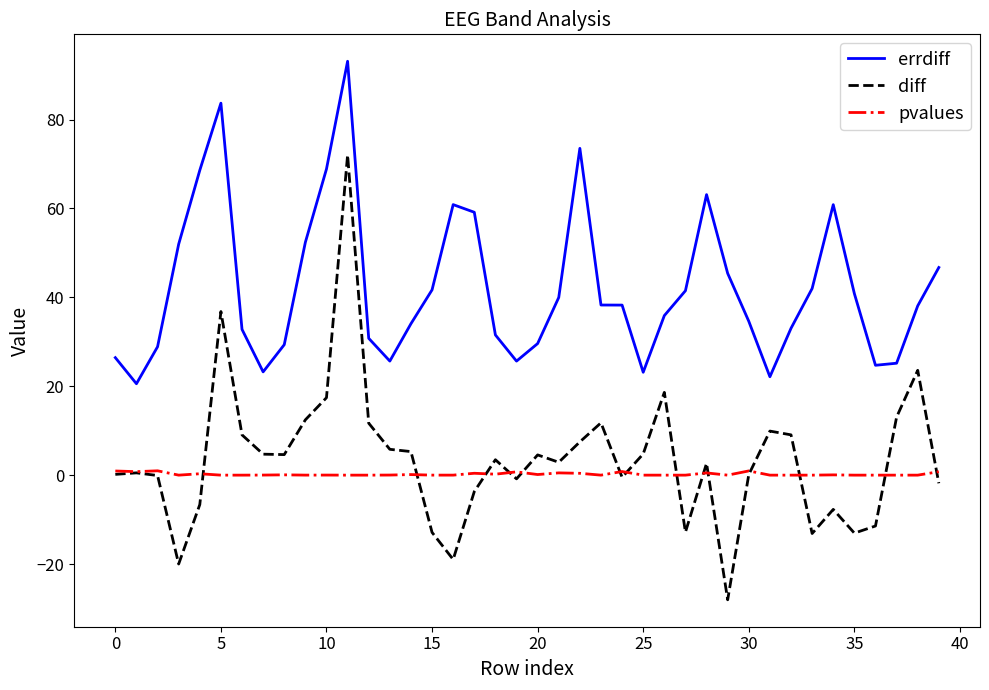

Which series has the largest total across all categories?

errdiff